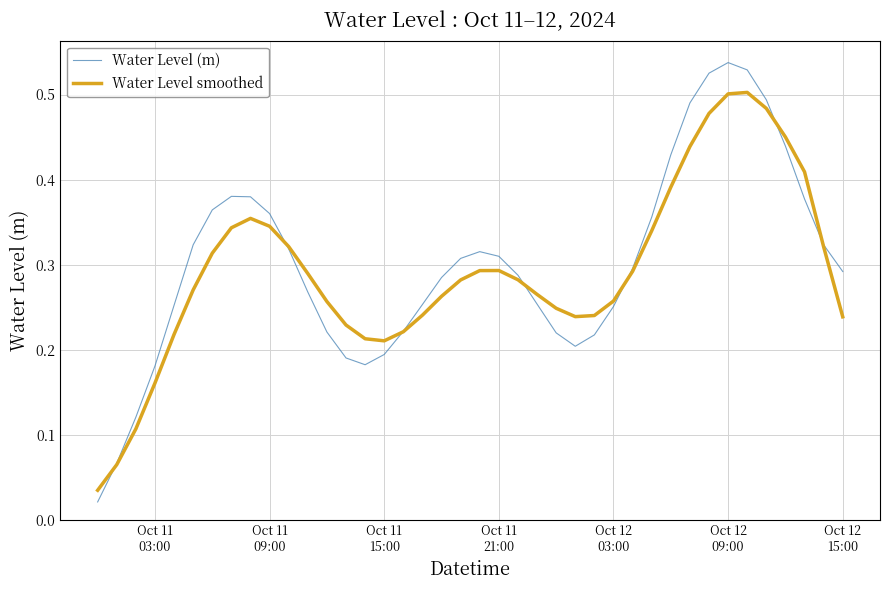

Rank the series by their maximum value, from lowest to highest.

Water Level smoothed, Water Level (m)